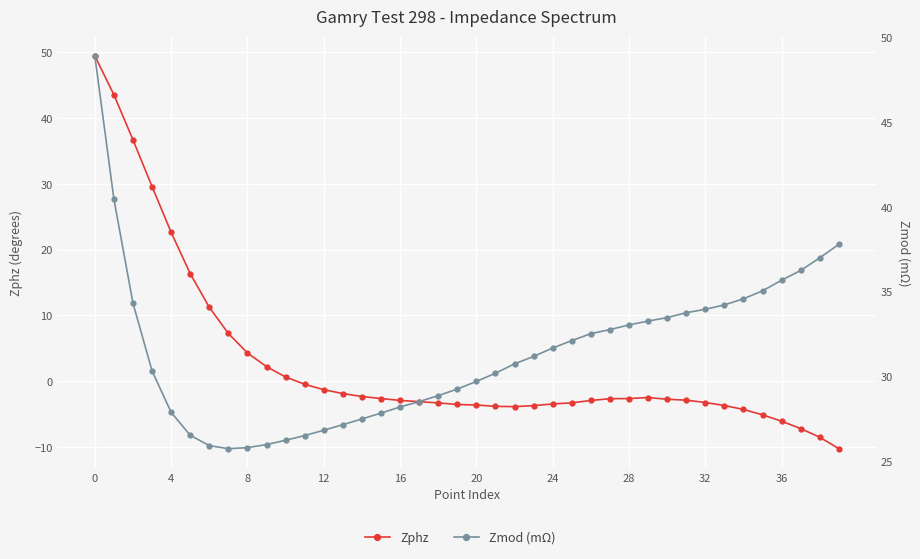

Reading right to left, transcribe all the data shown in this chart.

Zphz: -10.3	-8.5	-7.2	-6.1	-5.1	-4.3	-3.7	-3.3	-2.9	-2.8	-2.5	-2.7	-2.7	-2.9	-3.3	-3.5	-3.7	-3.9	-3.8	-3.6	-3.6	-3.3	-3.1	-2.9	-2.6	-2.3	-1.9	-1.3	-0.5	0.6	2.2	4.3	7.2	11.2	16.4	22.6	29.6	36.7	43.6	49.5
Zmod (mΩ): 37.8	37.0	36.3	35.7	35.1	34.6	34.2	34.0	33.8	33.5	33.3	33.0	32.8	32.5	32.1	31.7	31.2	30.8	30.2	29.7	29.3	28.9	28.5	28.2	27.9	27.5	27.2	26.9	26.5	26.3	26.0	25.8	25.8	25.9	26.6	27.9	30.3	34.3	40.5	48.9